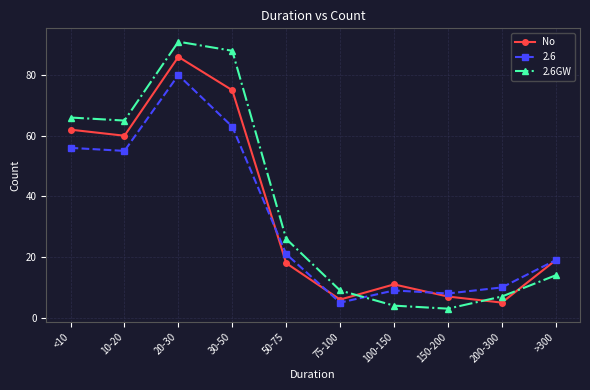

How many lines are shown in the chart?

3